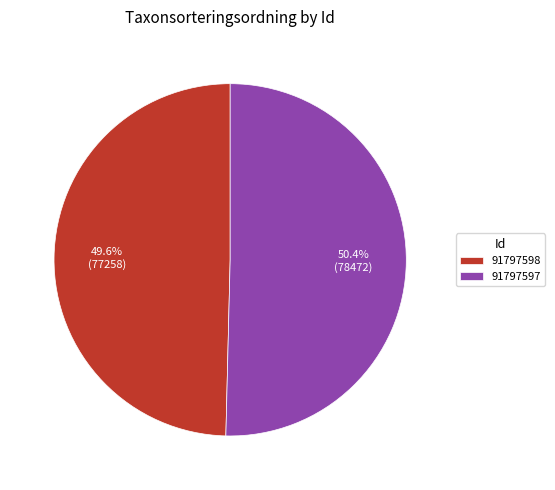

Is 91797597 the majority of the pie?

Yes